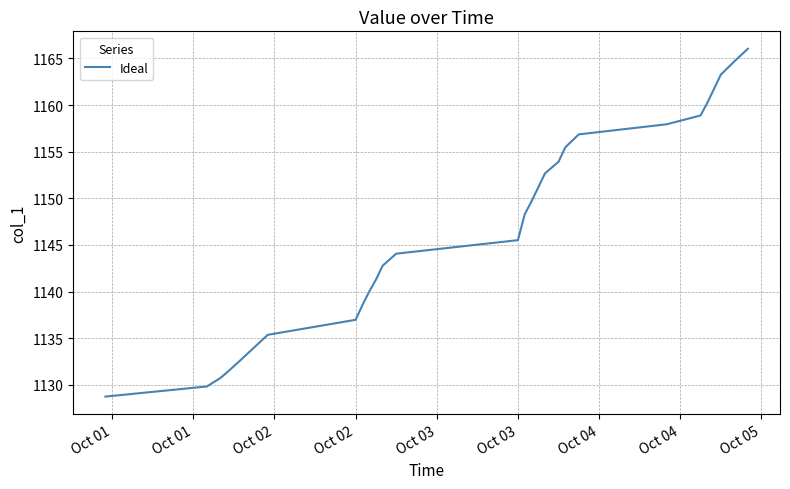

What is the maximum value shown in the chart?

1166.0